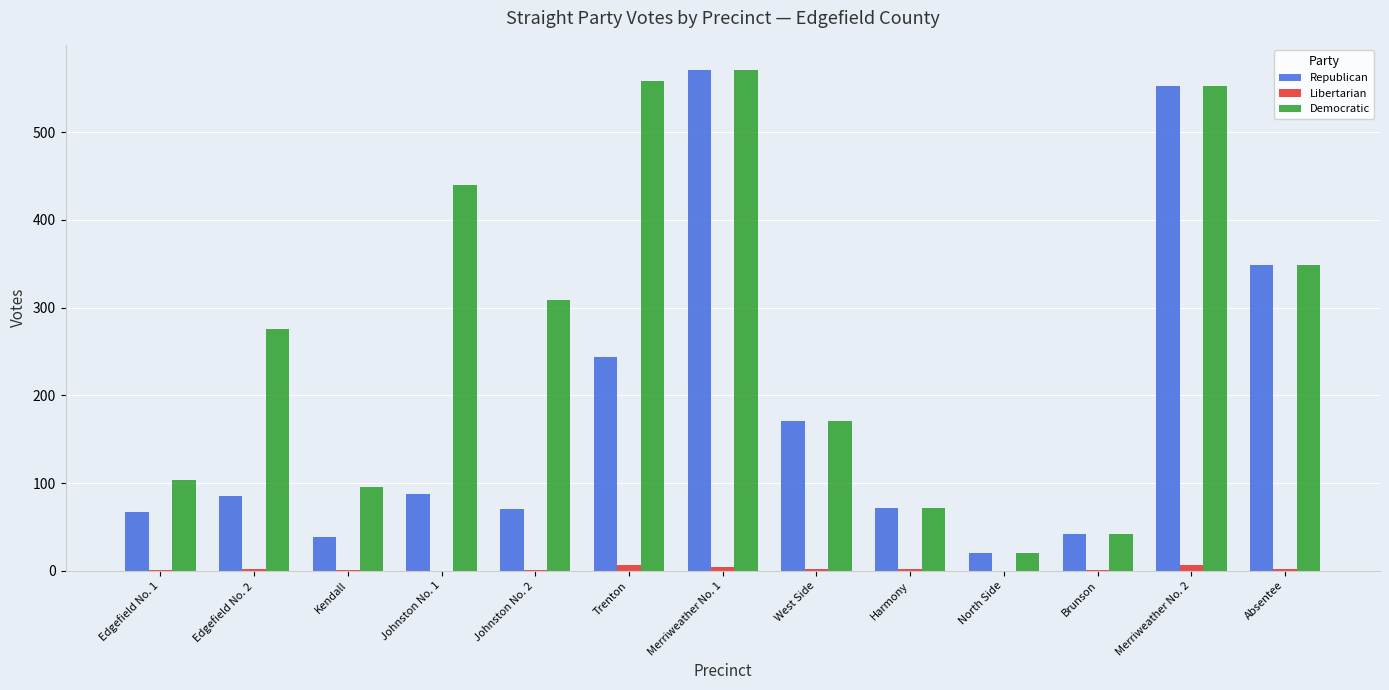

True or false: Libertarian has a value of 0 at North Side.

True